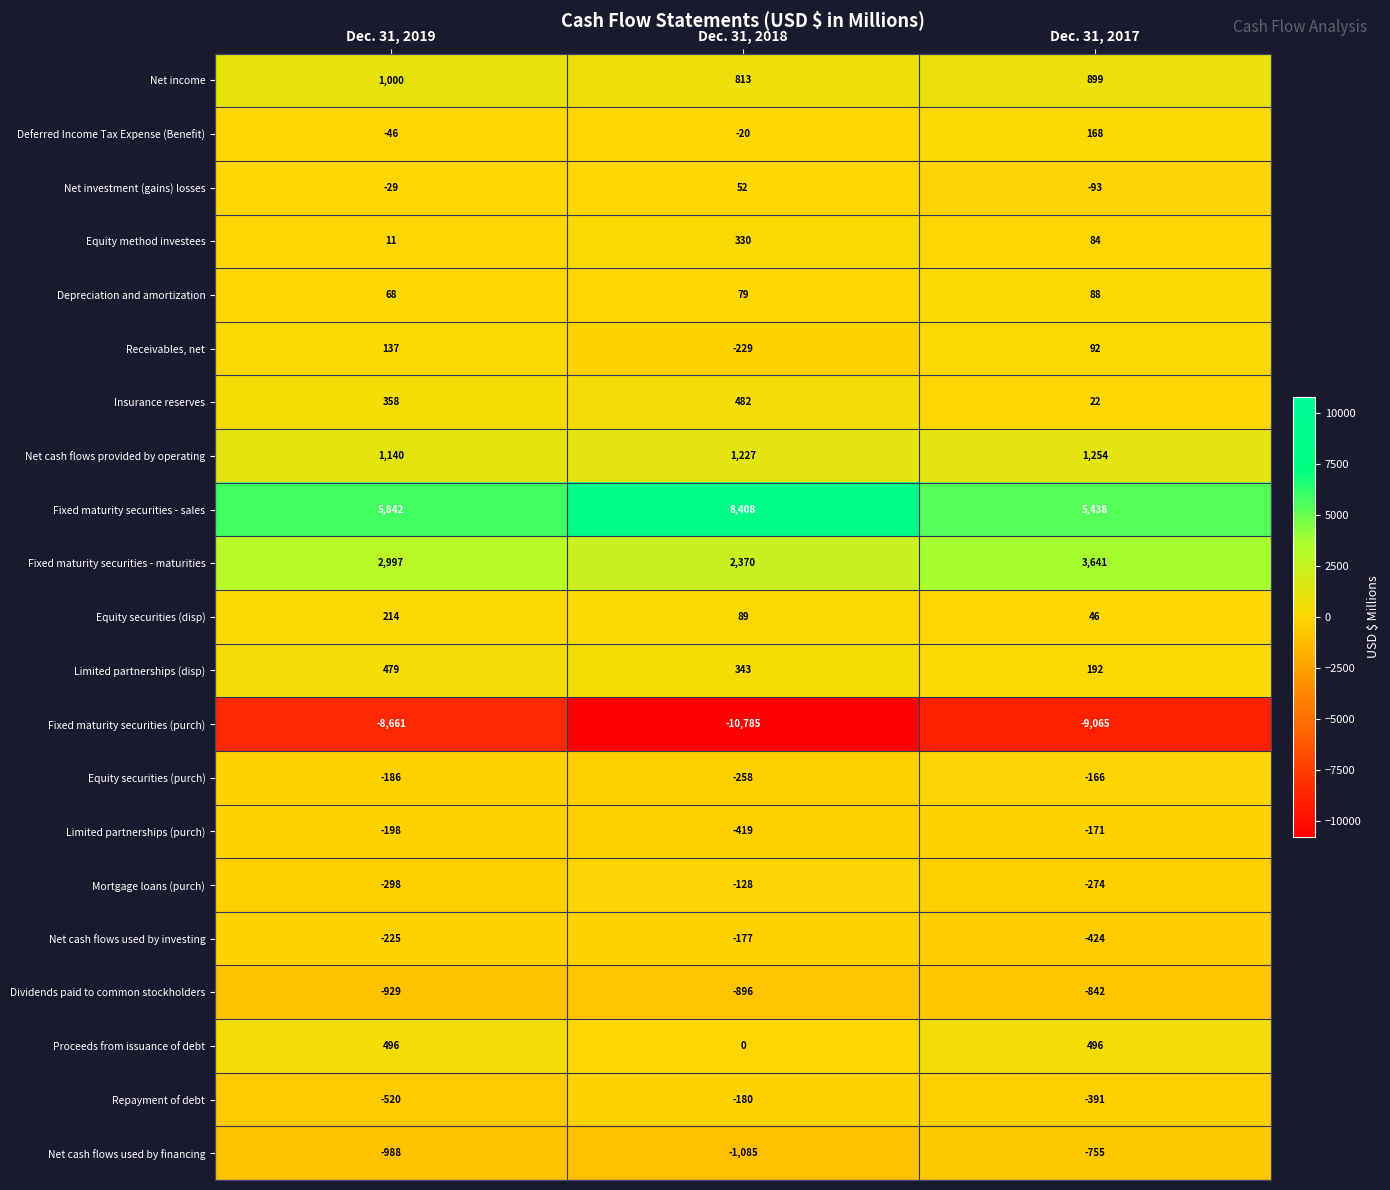

The Equity method investees series shows 35 at Dec. 31, 2017. True or false?

False